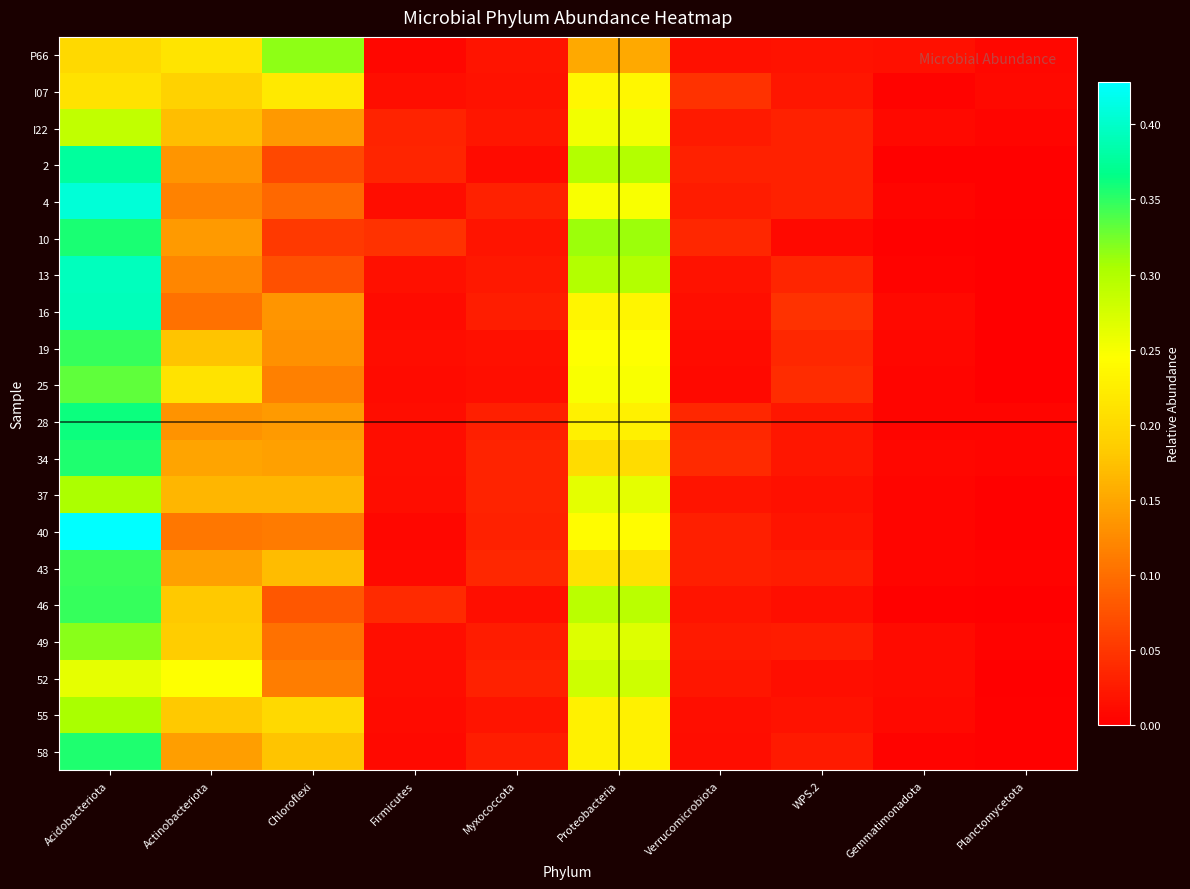

What is the difference between the highest and lowest values at Acidobacteriota?

0.2